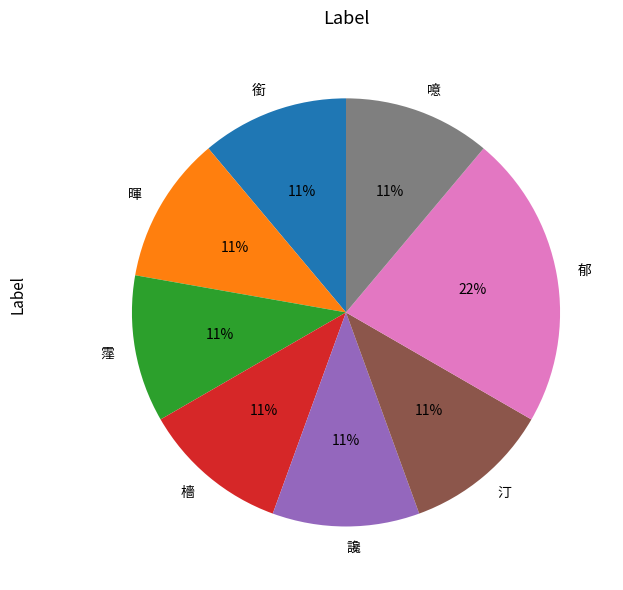

Do 銜 and 汀 together represent more than half of the pie?

No